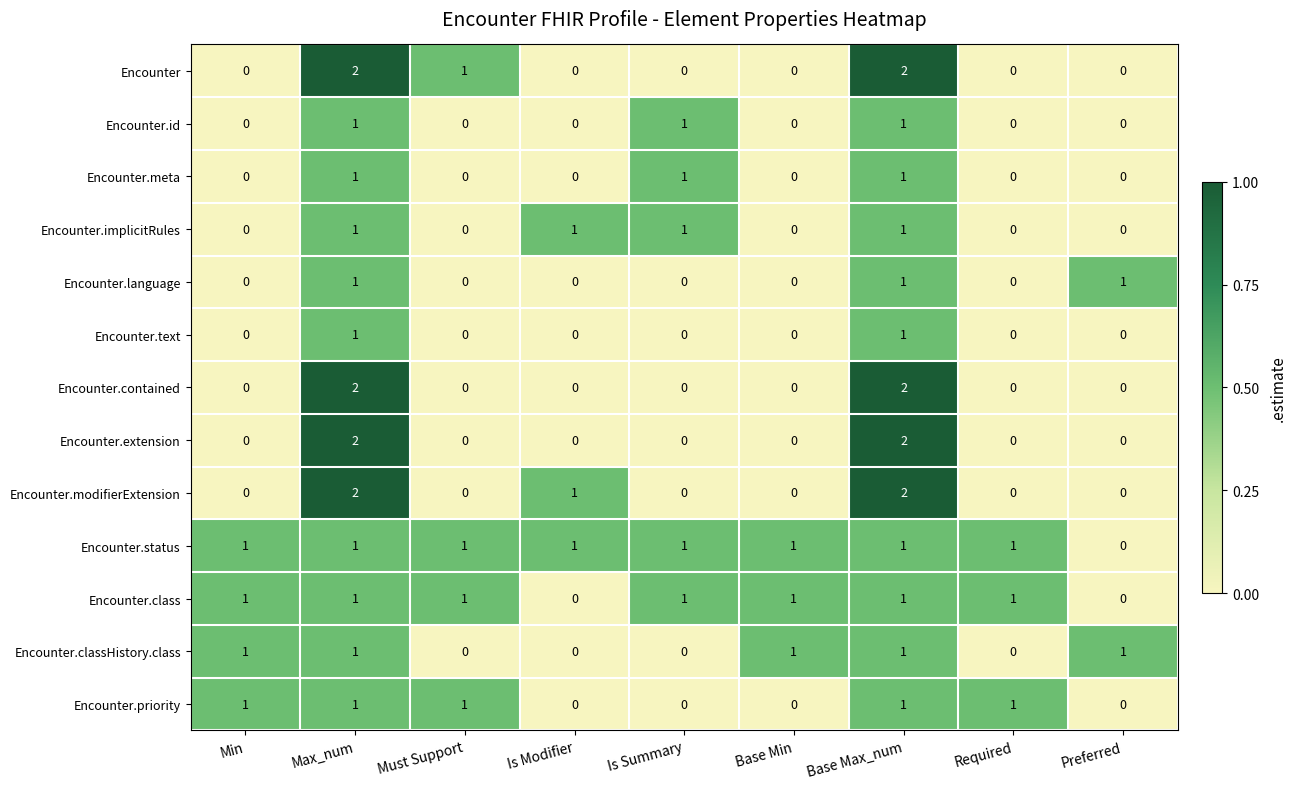

Which series has the largest total across all categories?

Encounter.status